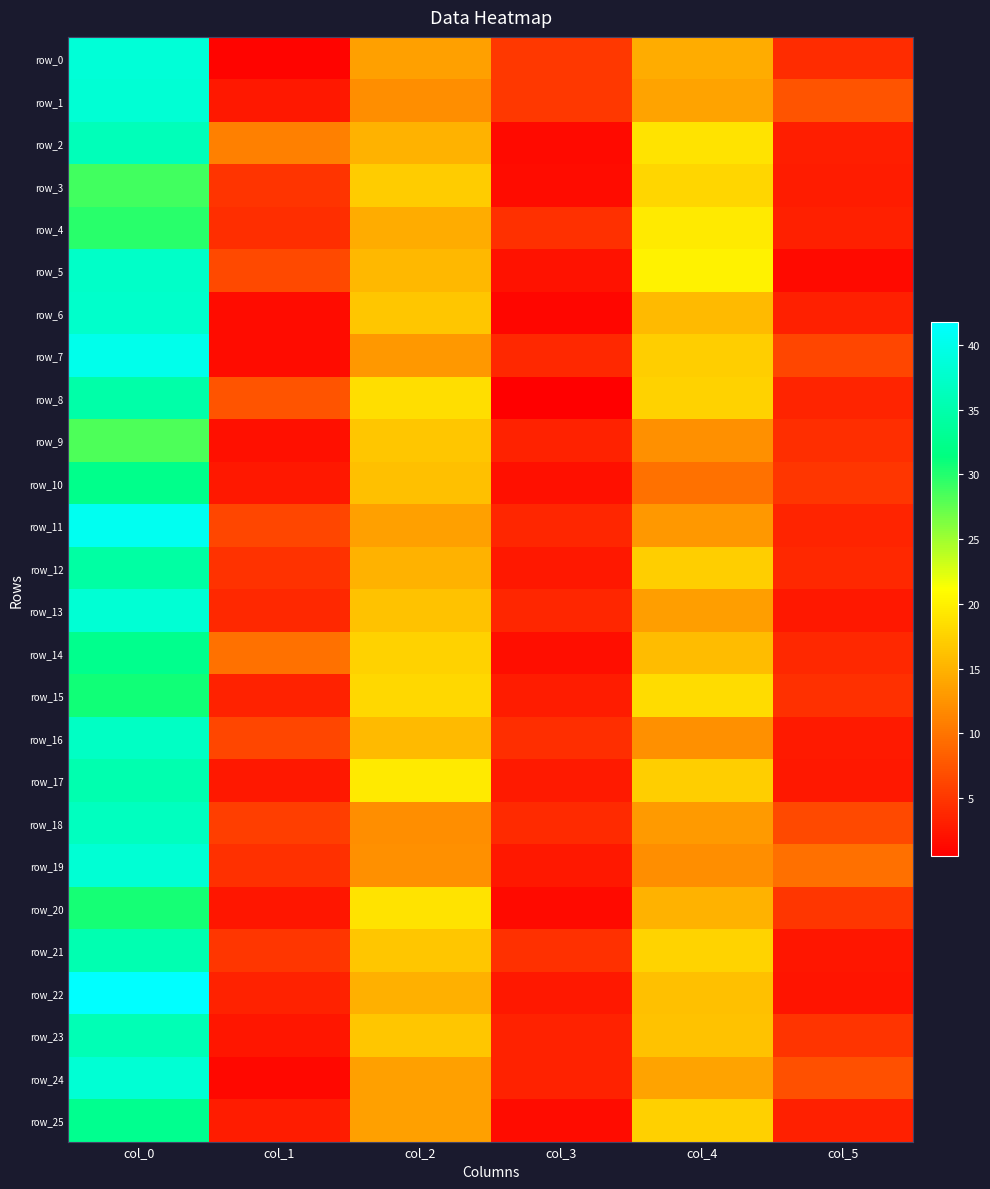

How many data points does each series have?

6